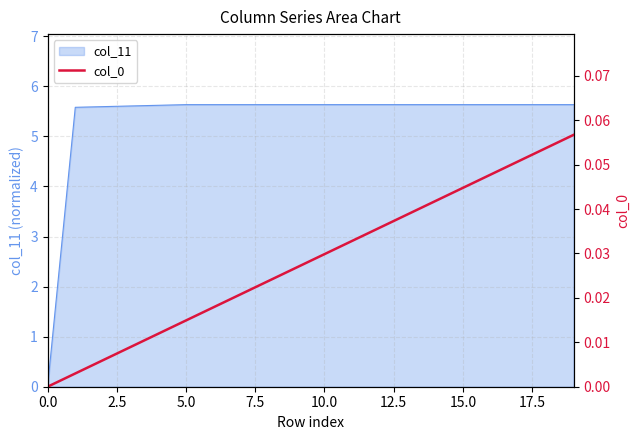

How many lines are shown in the chart?

1